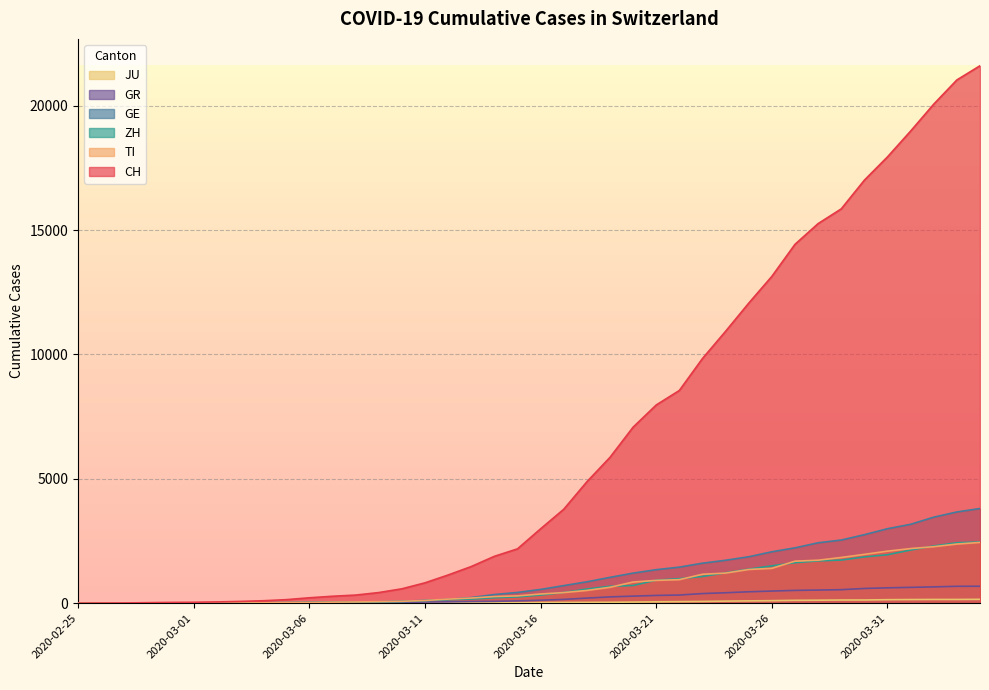

Which series changed the most between 18 and 19?

CH